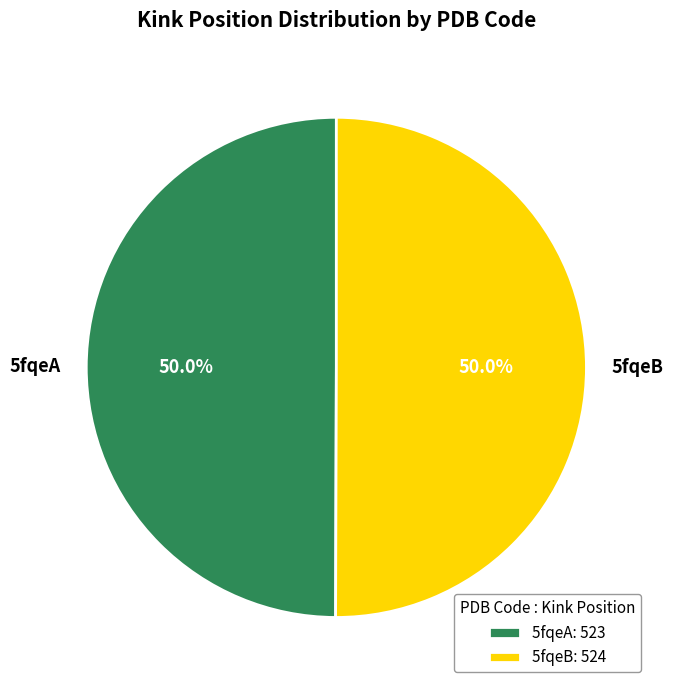

To the nearest percent, what percentage of the pie is 5fqeB?

50%